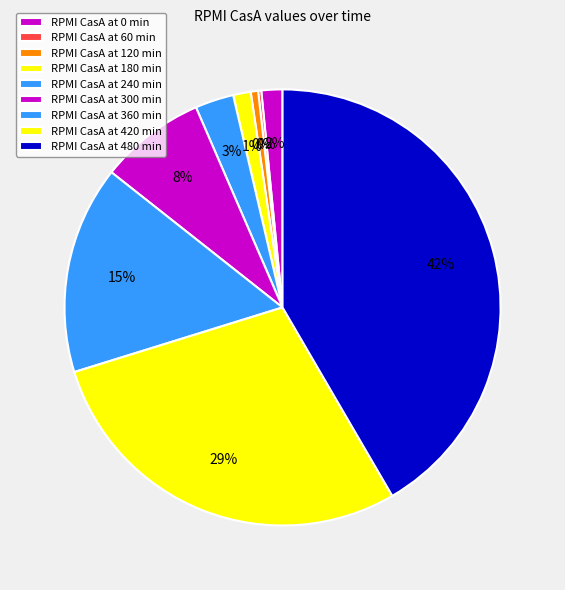

To the nearest percent, what is the average slice percentage?

11%